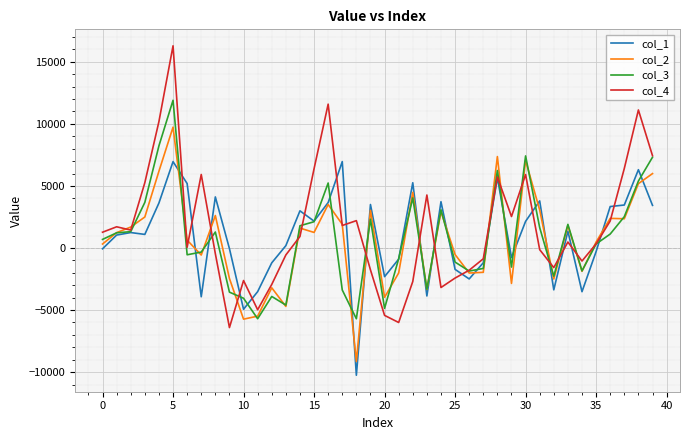

Rank the series by their maximum value, from lowest to highest.

col_1, col_2, col_3, col_4